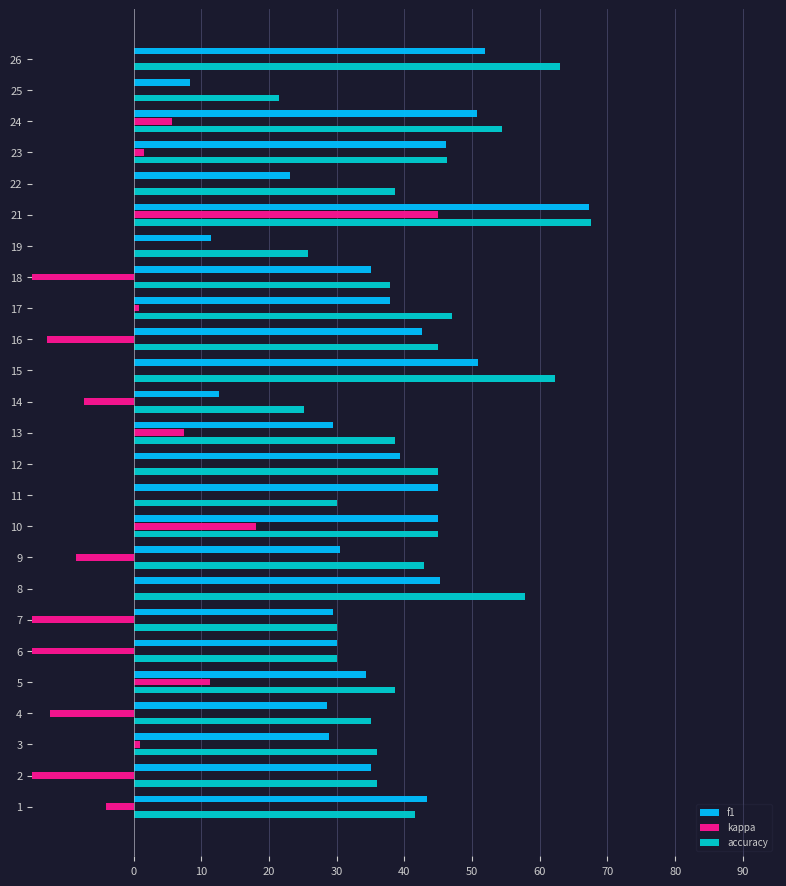

What is the sum of all kappa values?

-68.8